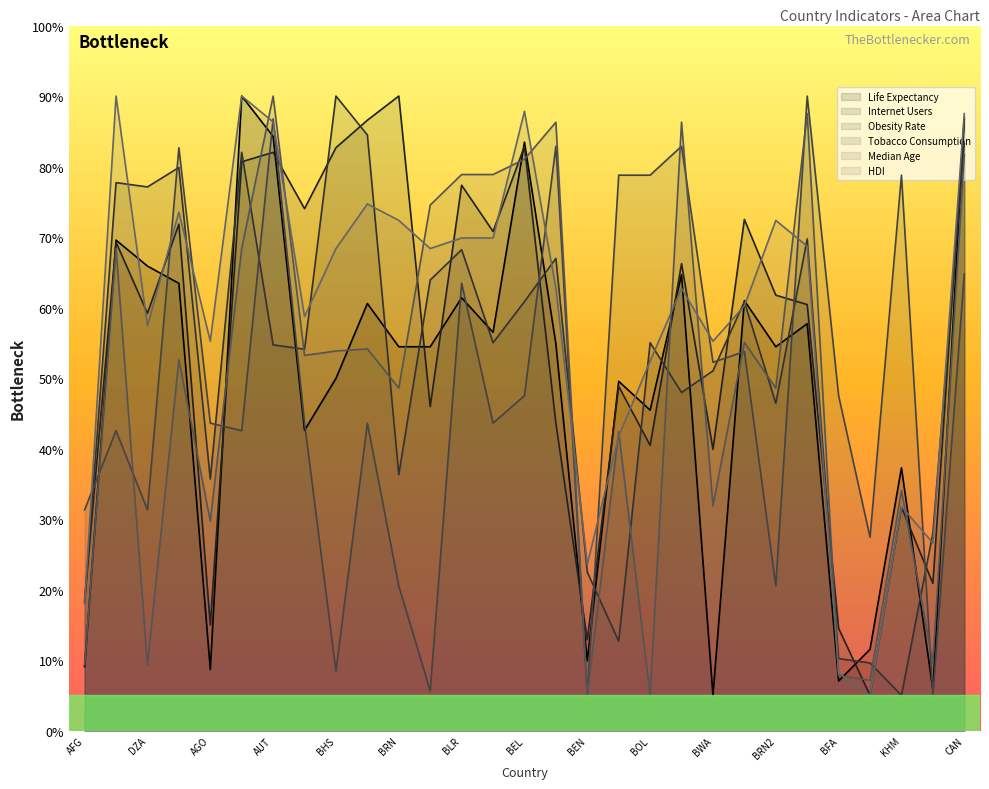

What is the maximum value shown in the chart?

90.0